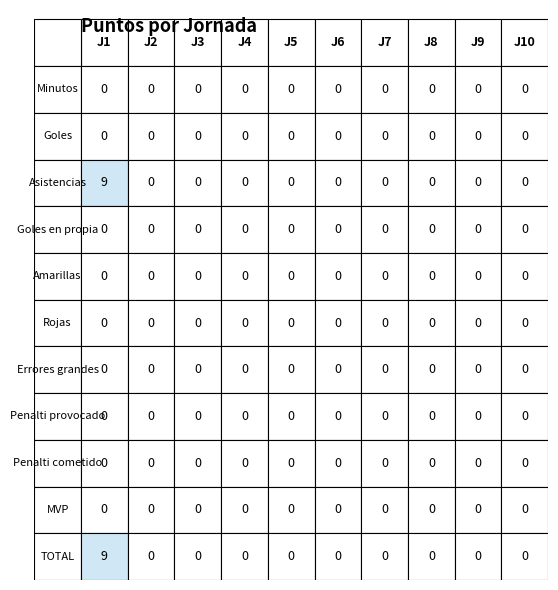

Reading left to right, list all the values displayed in this chart.

Minutos: 0	0	0	0	0	0	0	0	0	0
Goles: 0	0	0	0	0	0	0	0	0	0
Asistencias: 9	0	0	0	0	0	0	0	0	0
Goles en propia: 0	0	0	0	0	0	0	0	0	0
Amarillas: 0	0	0	0	0	0	0	0	0	0
Rojas: 0	0	0	0	0	0	0	0	0	0
Errores grandes: 0	0	0	0	0	0	0	0	0	0
Penalti provocado: 0	0	0	0	0	0	0	0	0	0
Penalti cometido: 0	0	0	0	0	0	0	0	0	0
MVP: 0	0	0	0	0	0	0	0	0	0
TOTAL: 9	0	0	0	0	0	0	0	0	0